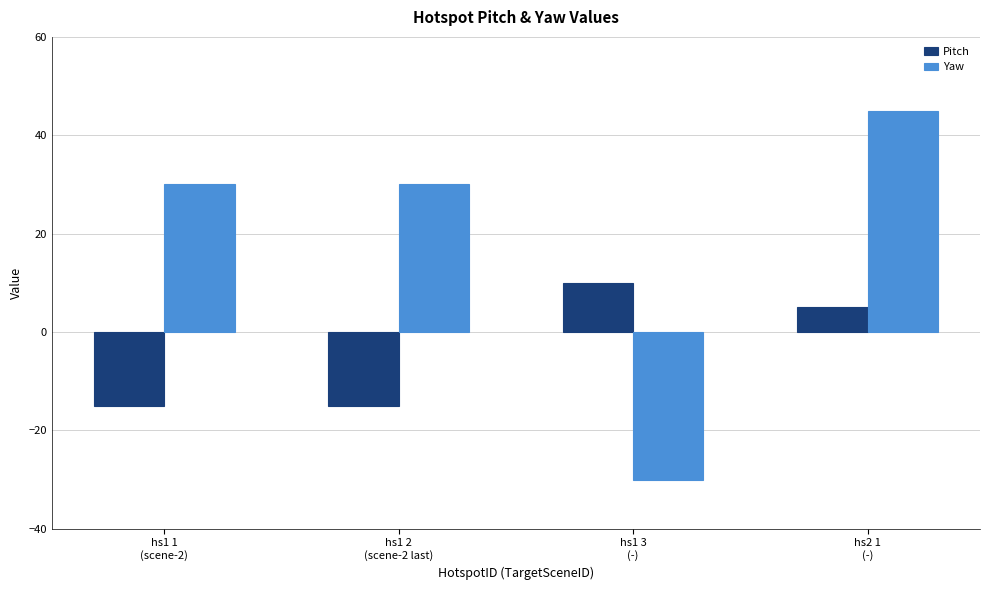

How many negative values does the Pitch series have?

2